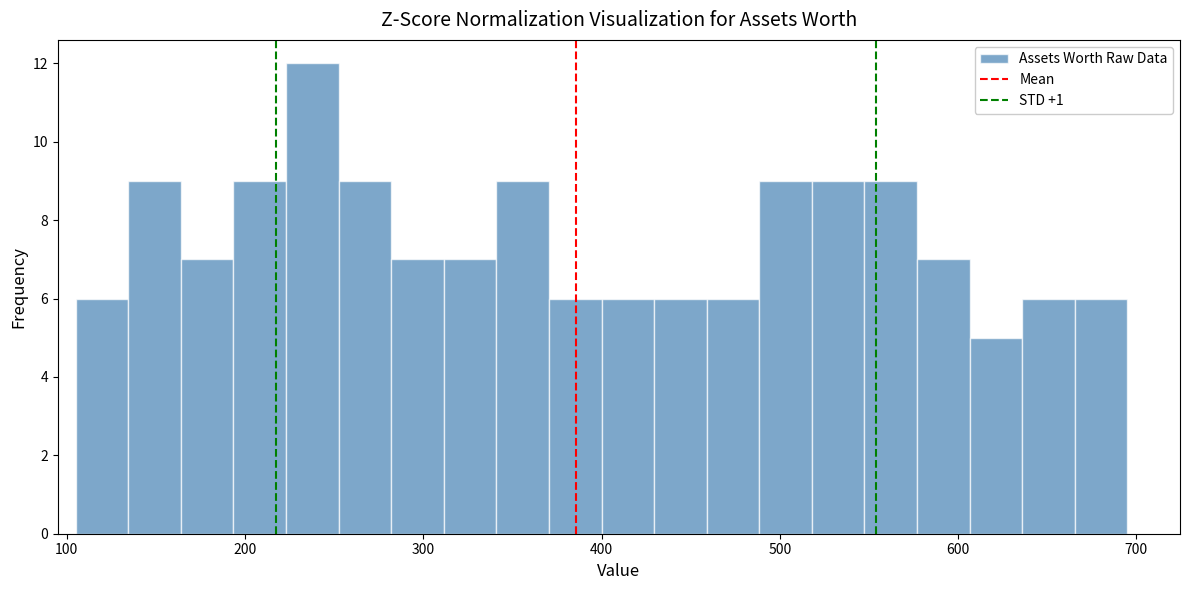

Read against the x-axis, roughly where is the centre of the tallest bar?

240